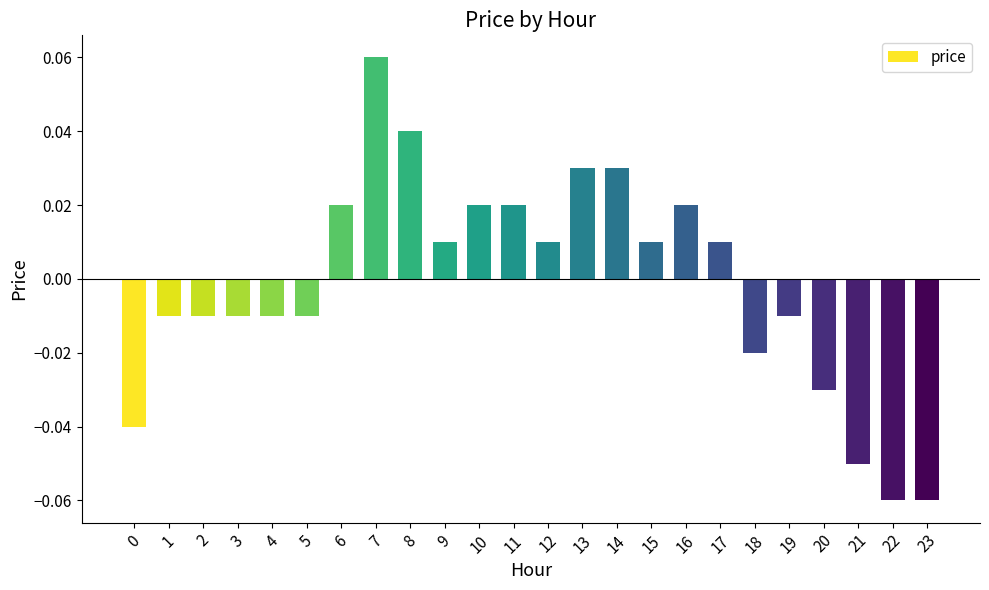

Which label corresponds to the largest value in the chart?

7